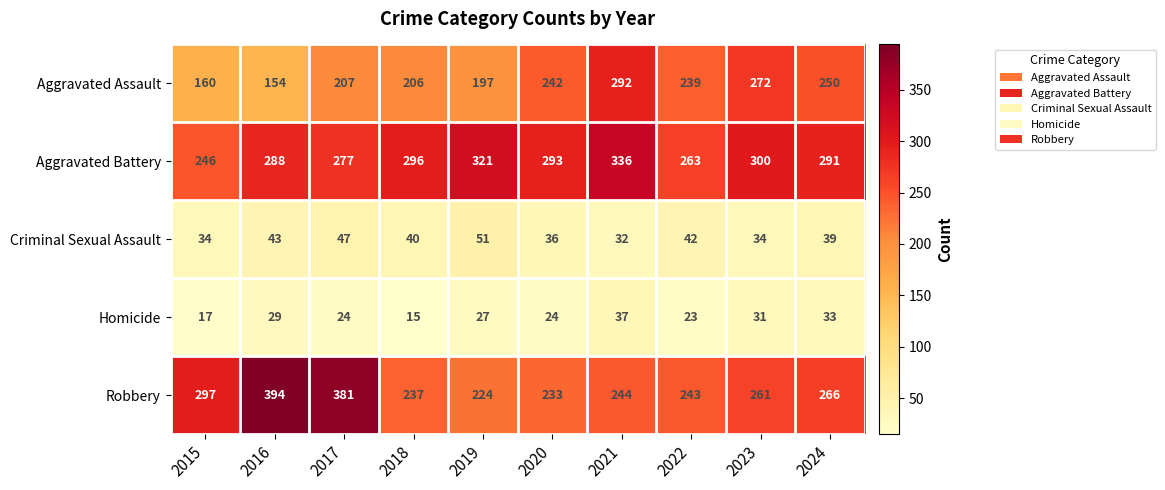

What is the smallest value displayed?

15